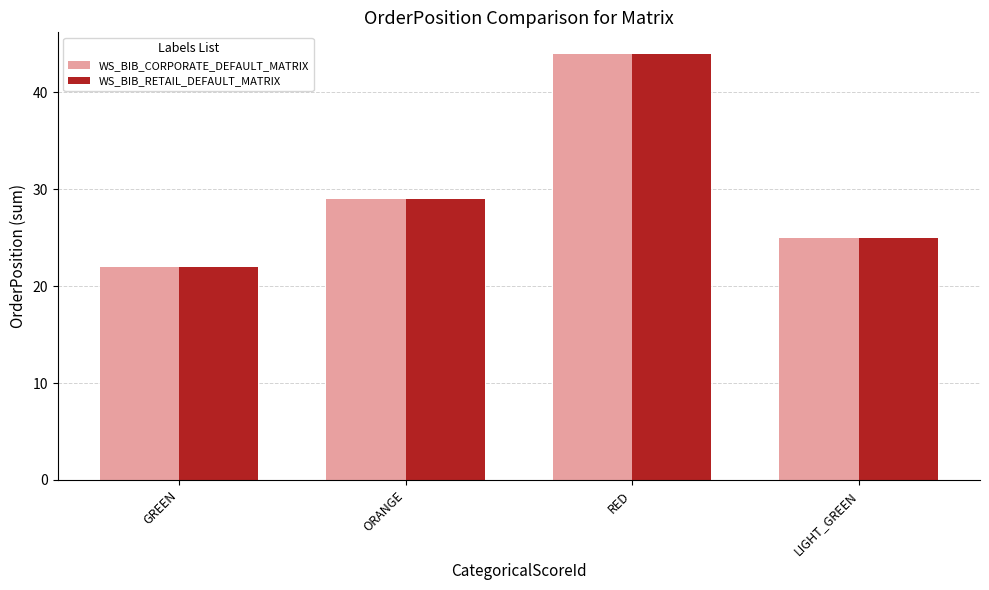

Reading right to left, extract all data points from this chart.

WS_BIB_CORPORATE_DEFAULT_MATRIX: 25	44	29	22
WS_BIB_RETAIL_DEFAULT_MATRIX: 25	44	29	22